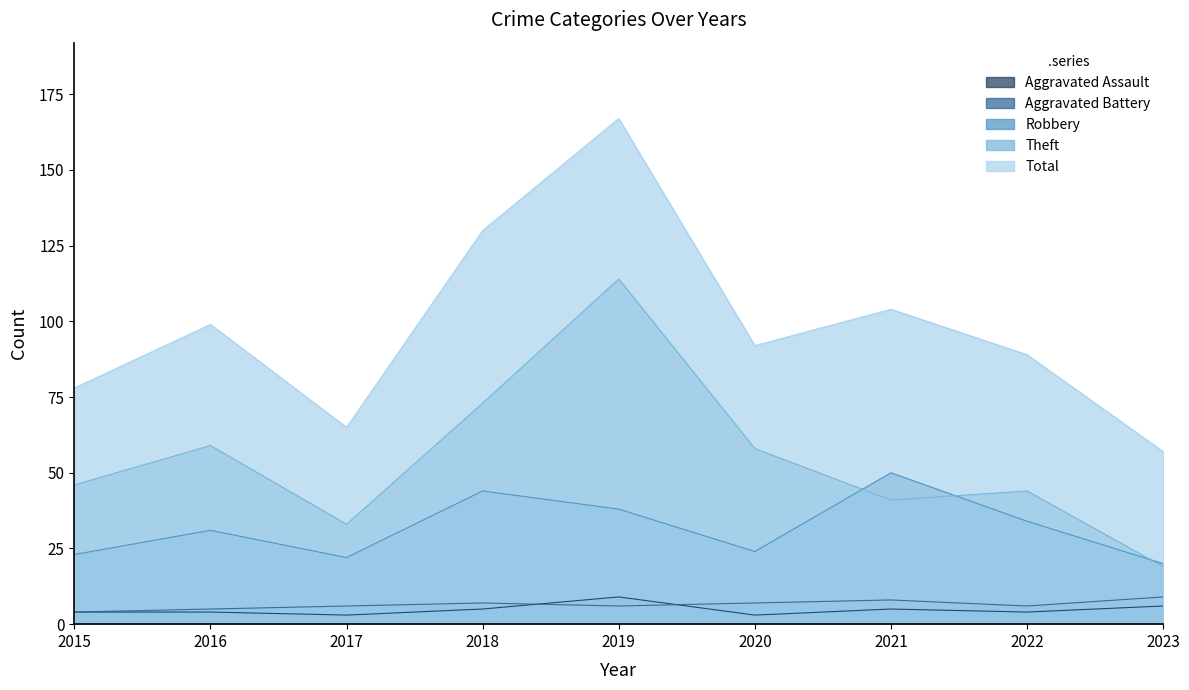

What are all the series names shown in the legend?

Aggravated Assault, Aggravated Battery, Robbery, Theft, Total